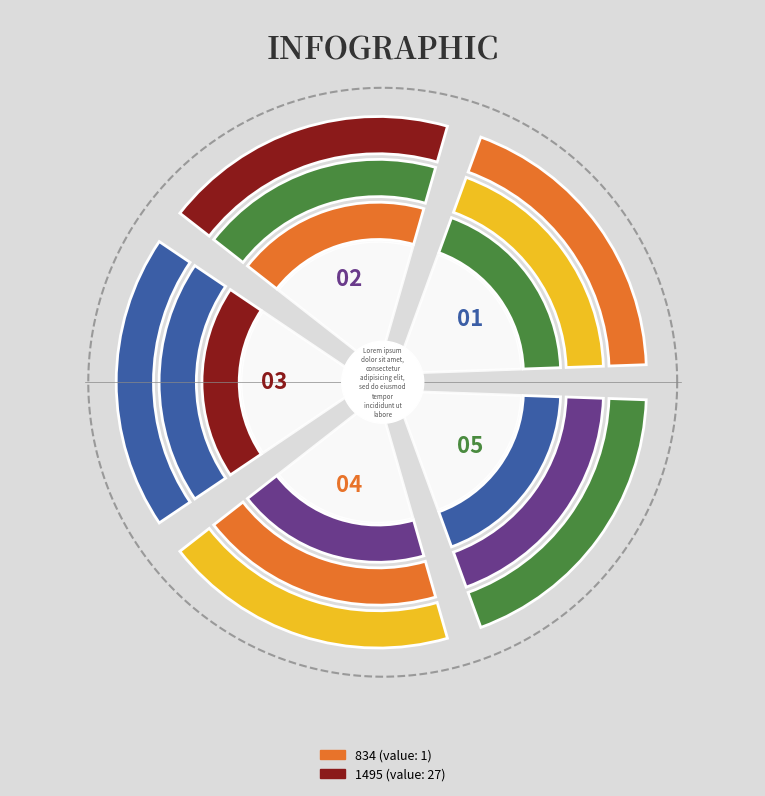

What is the smallest slice in the pie chart?

834